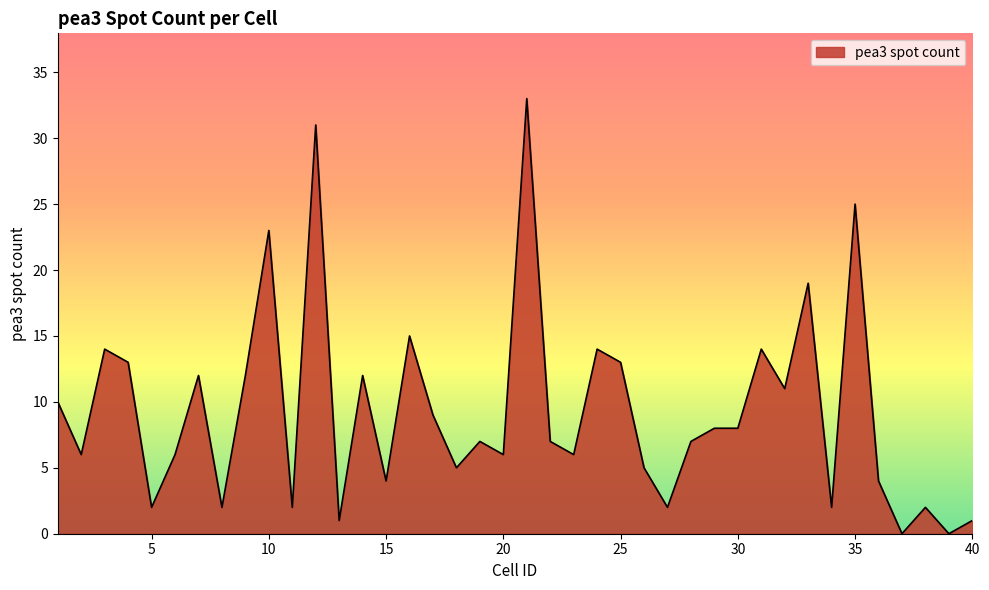

What is the difference between the maximum and minimum values?

33